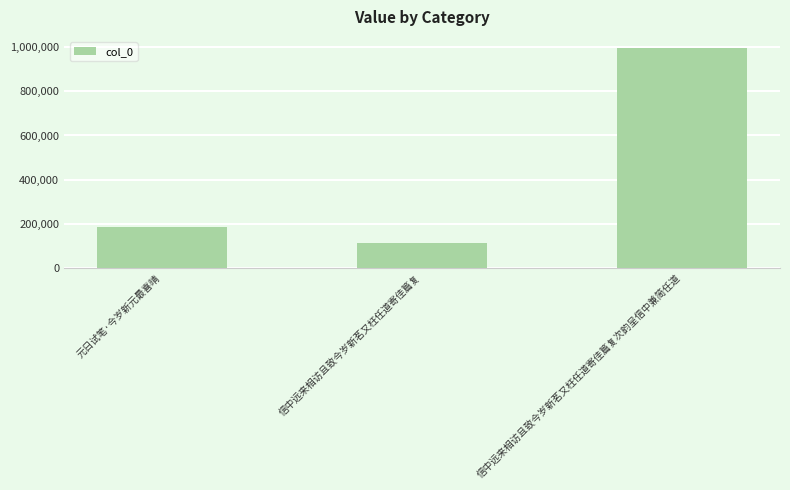

Does the chart contain any negative values?

No